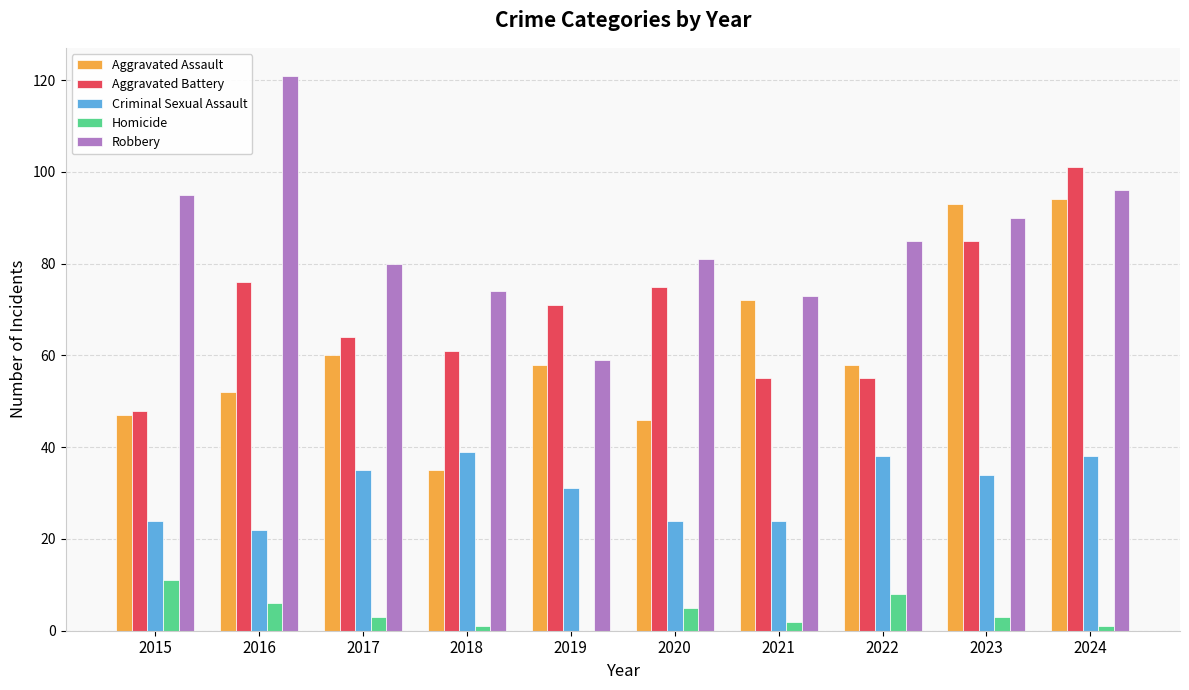

How many categories are shown in the chart?

10